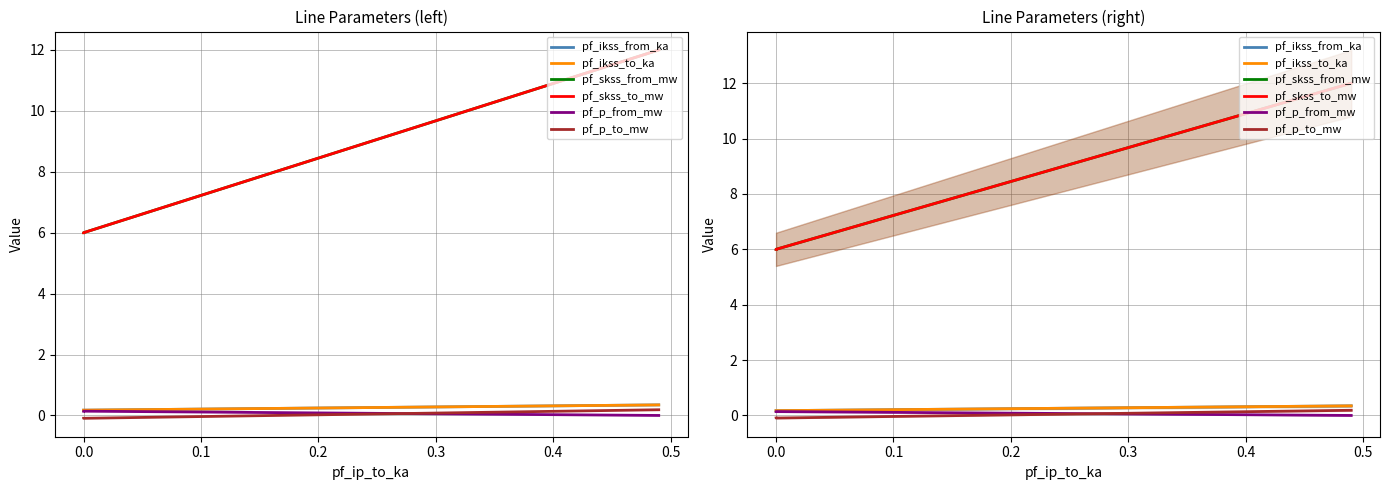

True or false: pf_p_to_mw has a value of -0.1 at 0.0.

True